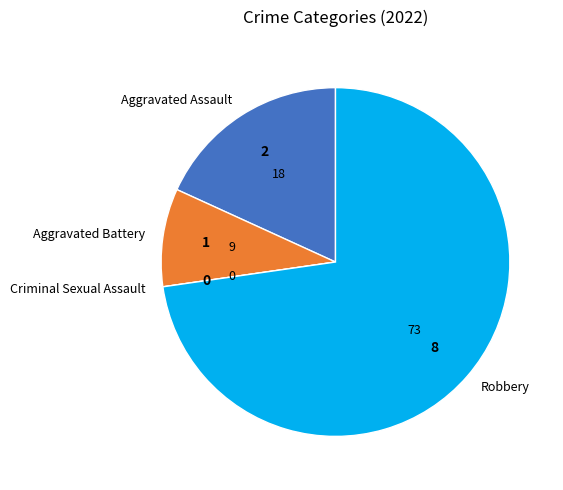

True or false: Robbery accounts for 78% of the total.

False